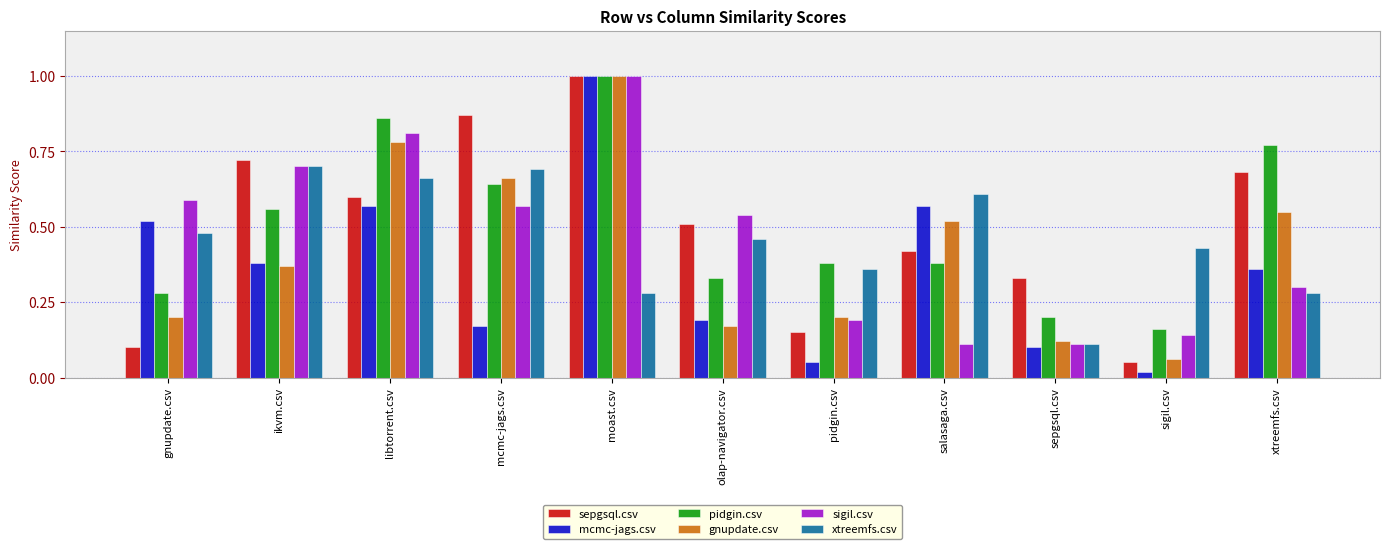

Count the sigil.csv values in the range 0 to 1.

11